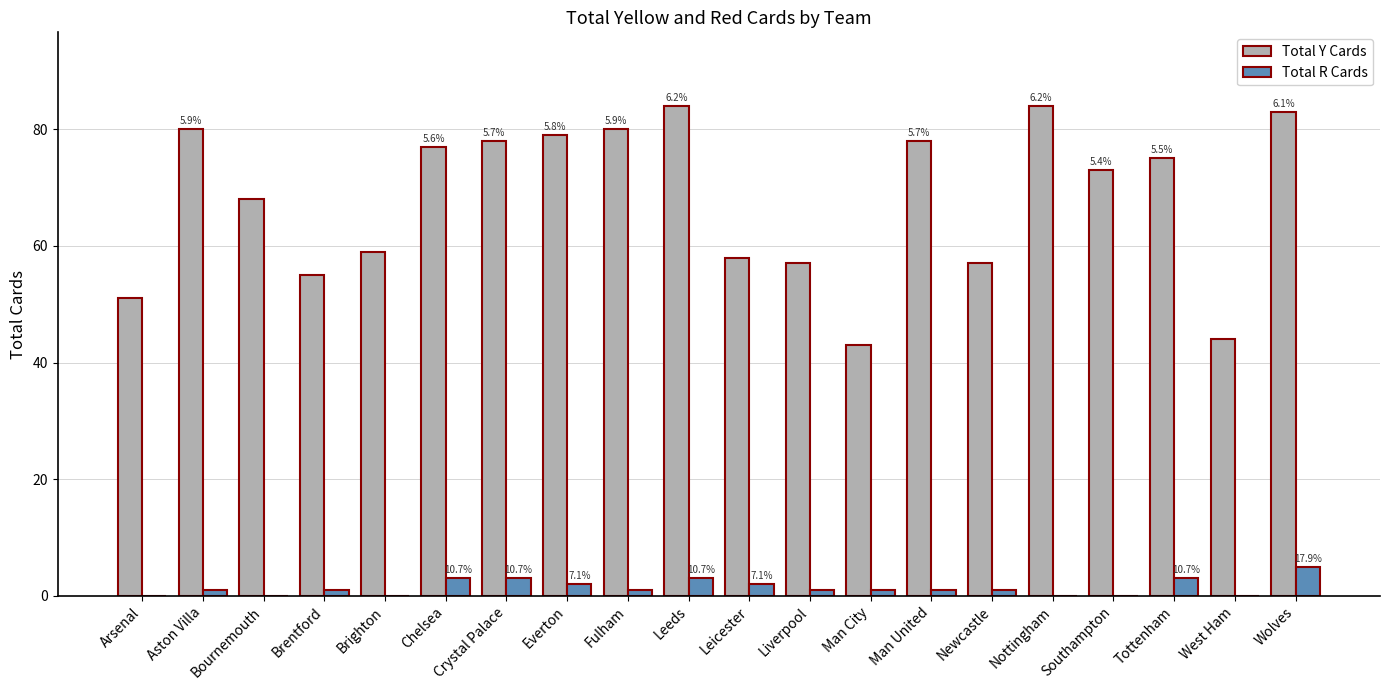

Between Arsenal and Leeds, which series saw the biggest shift?

Total Y Cards